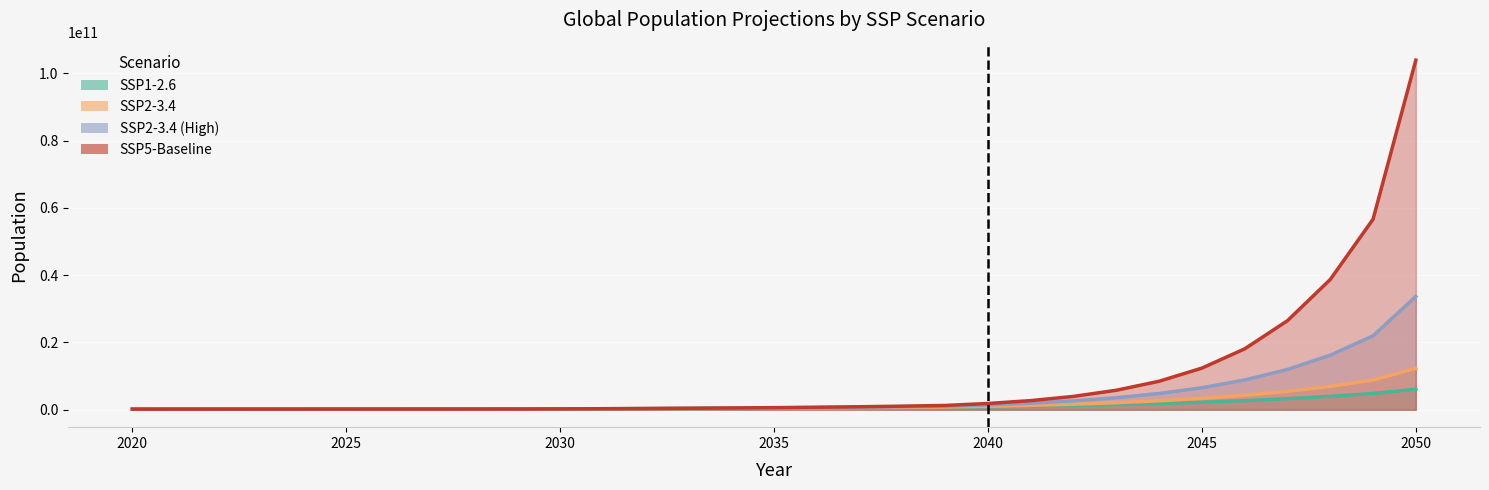

True or false: SSP2-3.4 and SSP1-2.6 cross at least once.

False